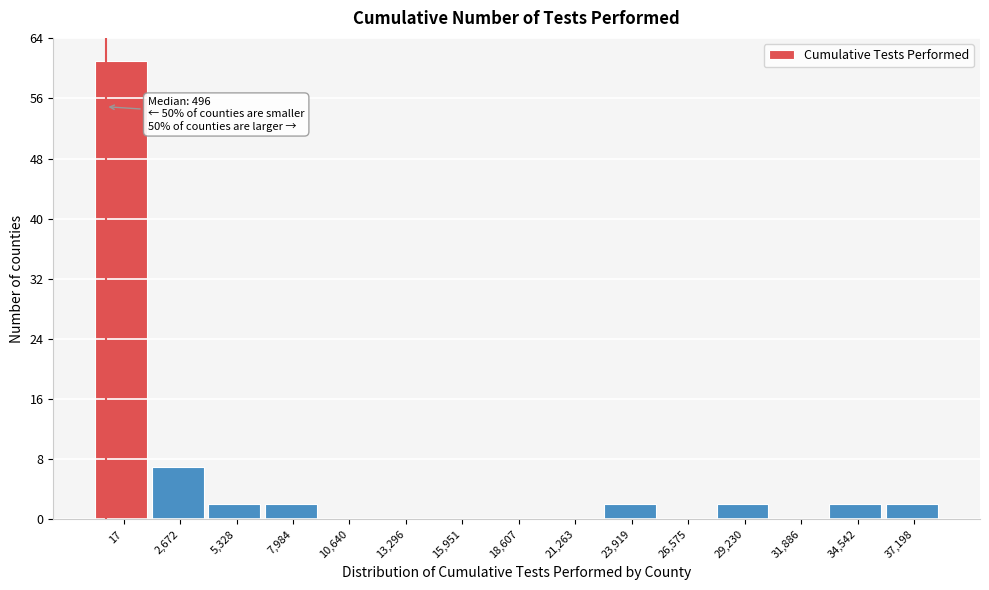

Reading left to right, list all the values displayed in this chart.

17=61	2,672=7	5,328=2	7,984=2	10,640=0	13,296=0	15,951=0	18,607=0	21,263=0	23,919=2	26,575=0	29,230=2	31,886=0	34,542=2	37,198=2